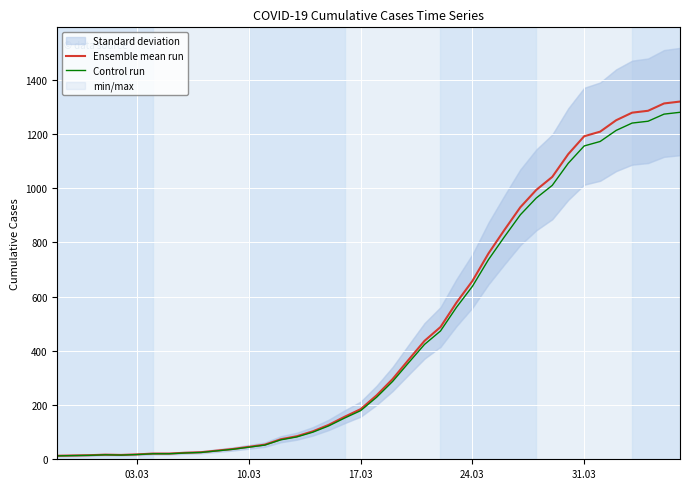

Which series has the widest spread of values?

Ensemble mean run